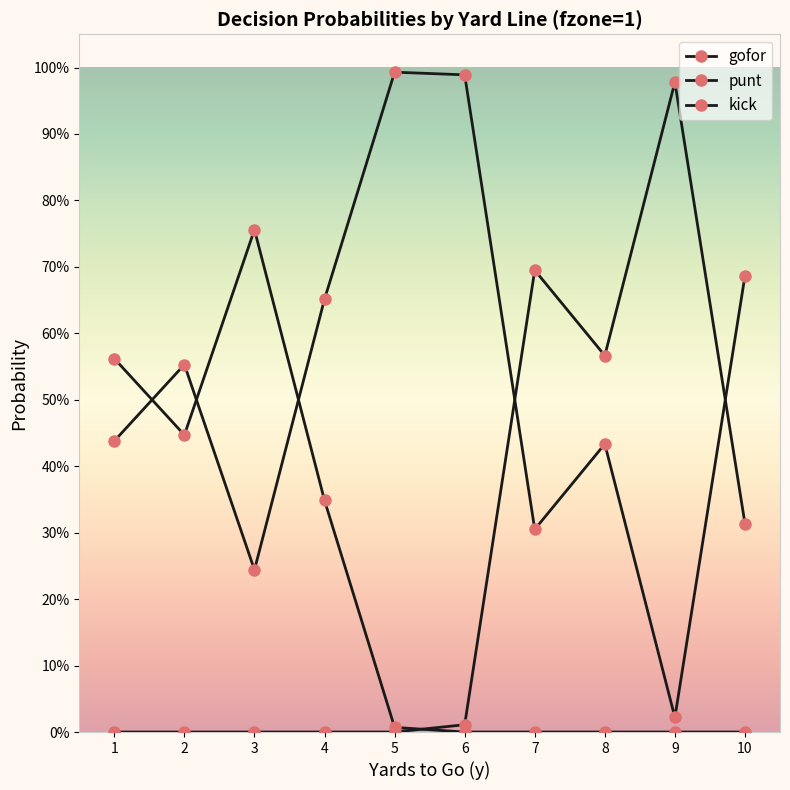

True or false: gofor and kick intersect in this chart.

True